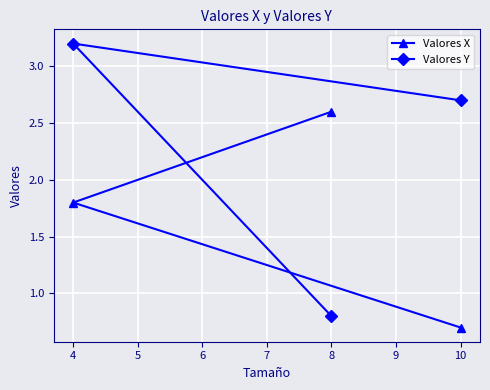

List the series in order of their overall mean, highest first.

Valores Y, Valores X